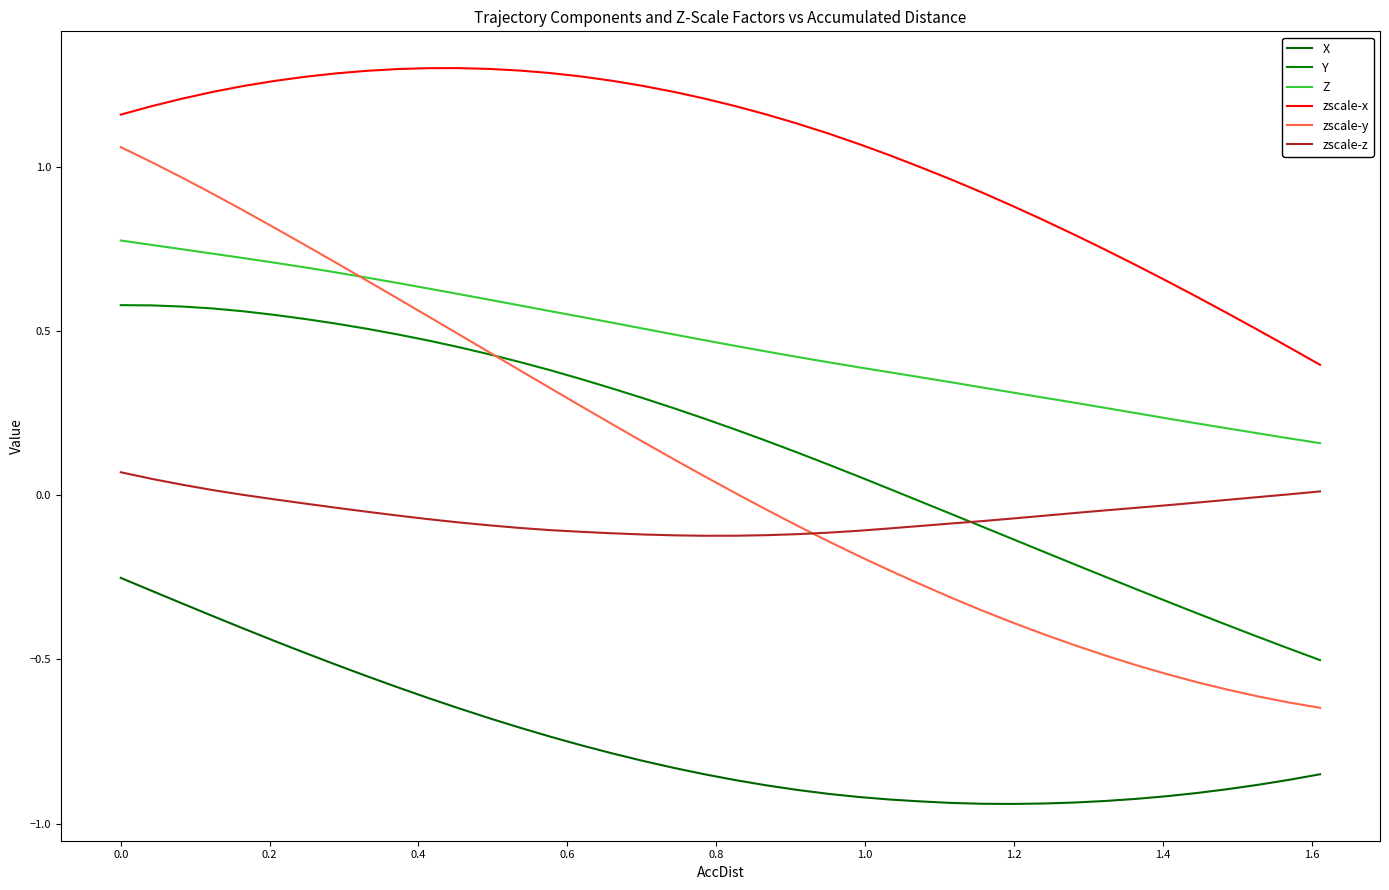

Does the chart have visible grid lines?

No